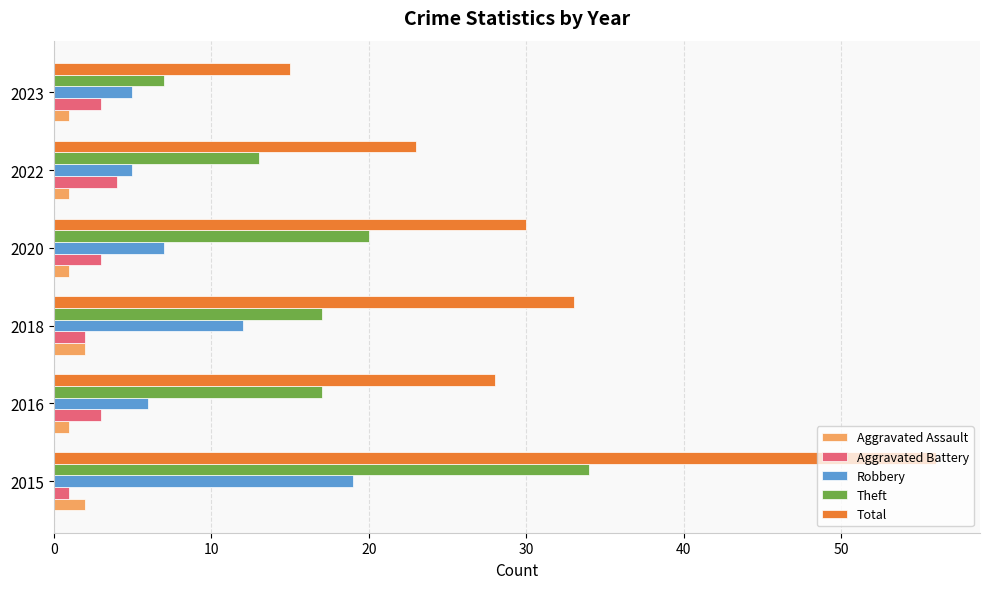

Which series has the largest range (max minus min)?

Total